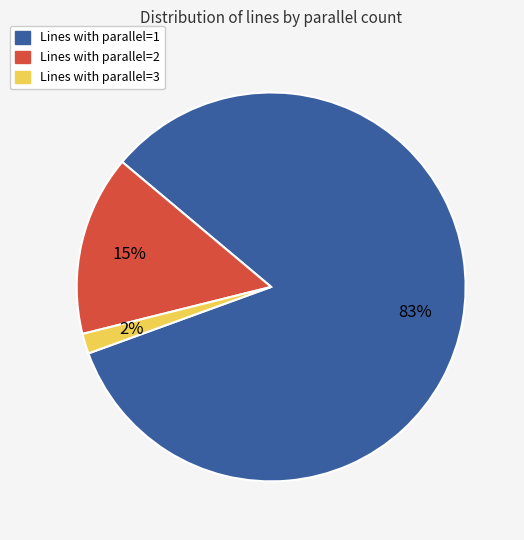

To the nearest percent, what is the average slice percentage?

33%